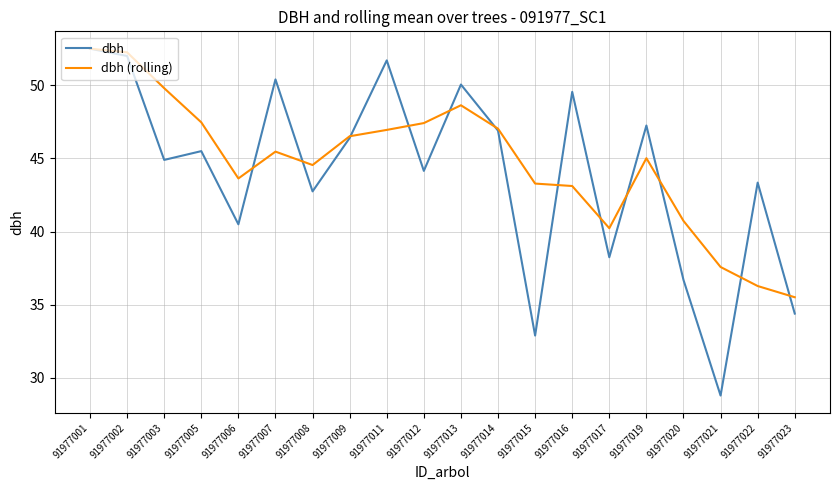

What are all the series names shown in the legend?

dbh, dbh (rolling)